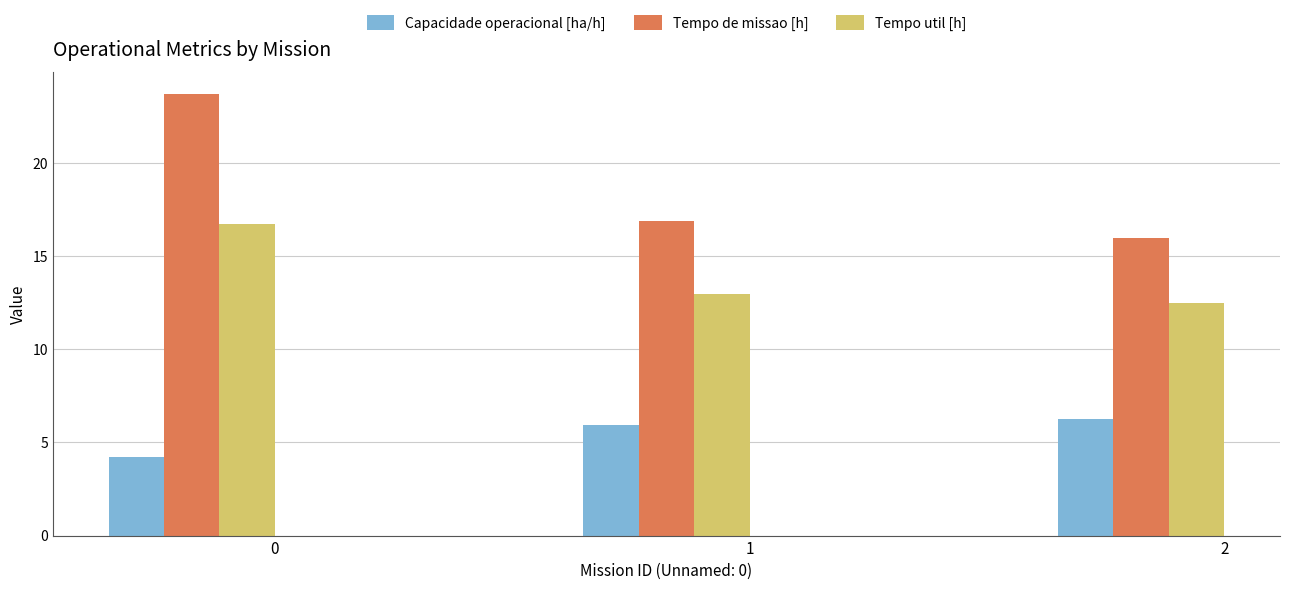

What is the approximate value of Tempo util [h] at 1?

13.0